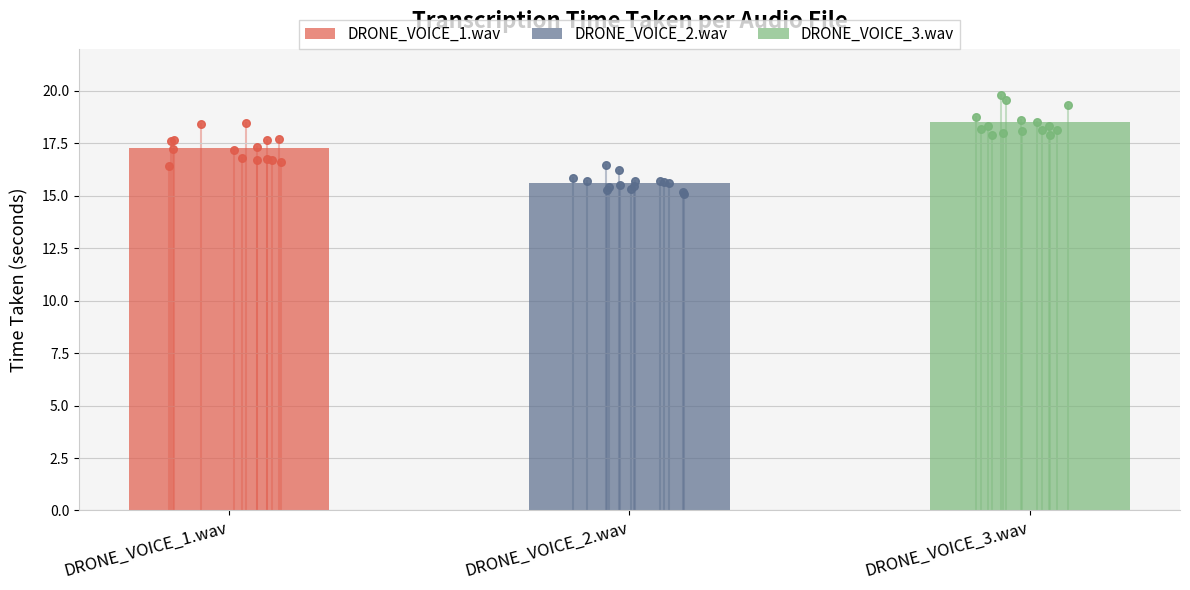

What are all the series names shown in the legend?

DRONE_VOICE_1.wav, DRONE_VOICE_2.wav, DRONE_VOICE_3.wav